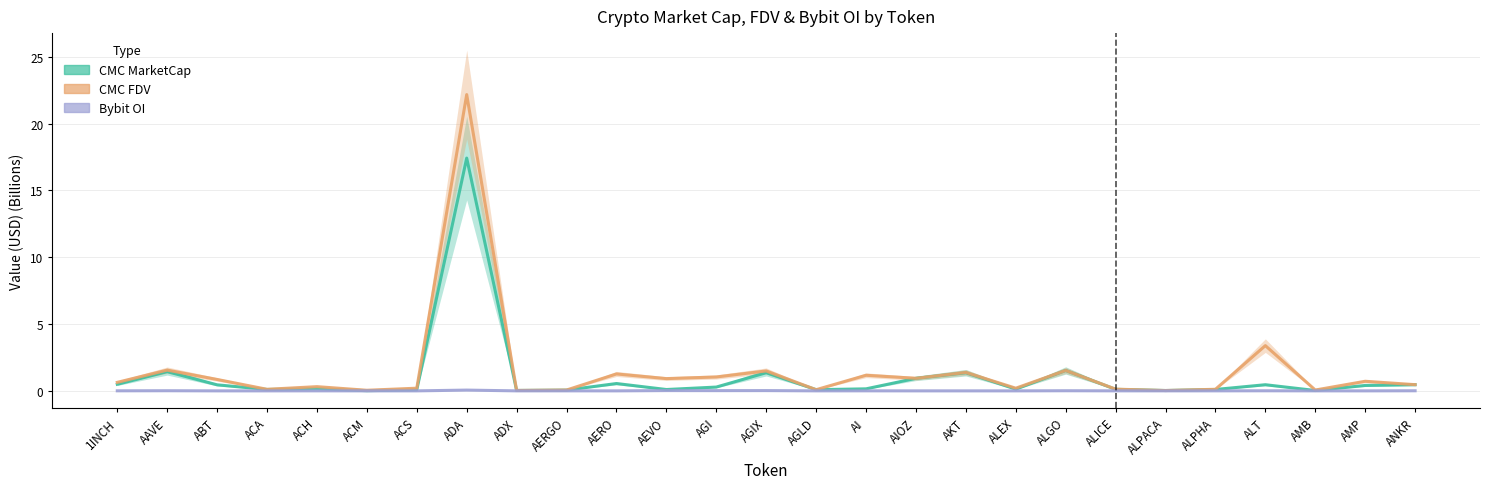

What are all the series names shown in the legend?

CMC MarketCap, CMC FDV, Bybit OI